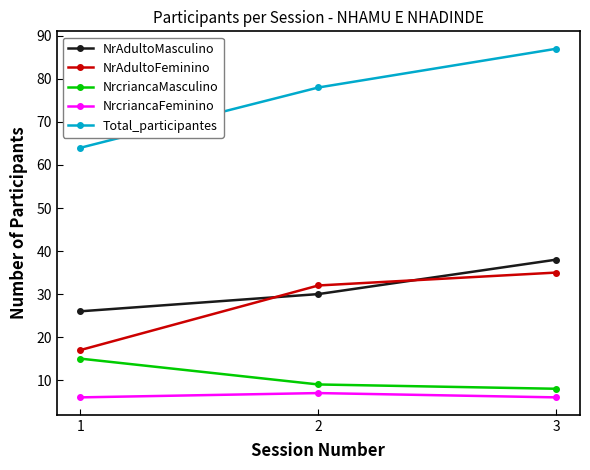

Reading right to left, what are all the values shown in this chart?

NrAdultoMasculino: 38	30	26
NrAdultoFeminino: 35	32	17
NrcriancaMasculino: 8	9	15
NrcriancaFeminino: 6	7	6
Total_participantes: 87	78	64